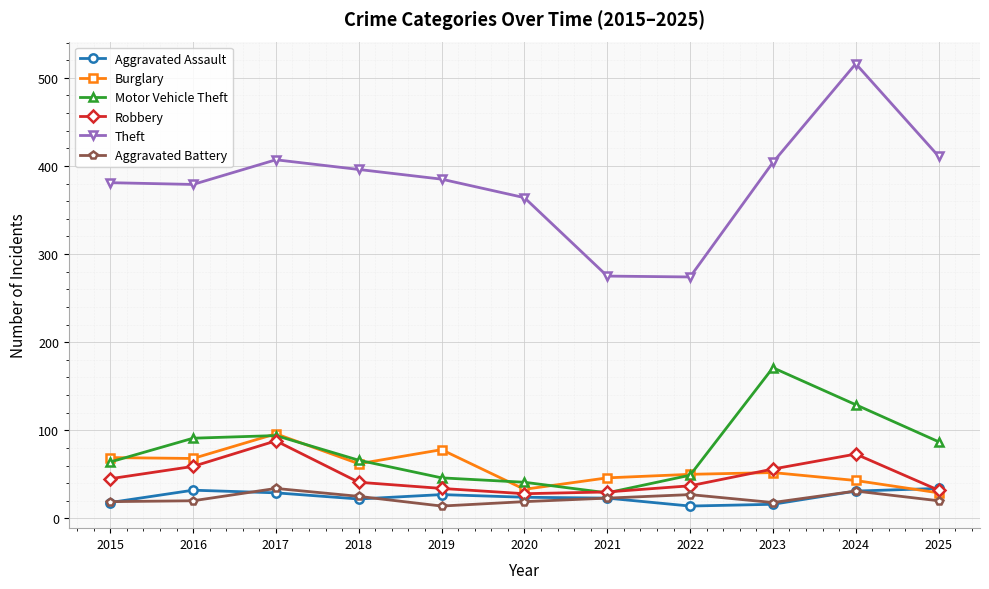

True or false: Theft and Aggravated Battery cross at least once.

False